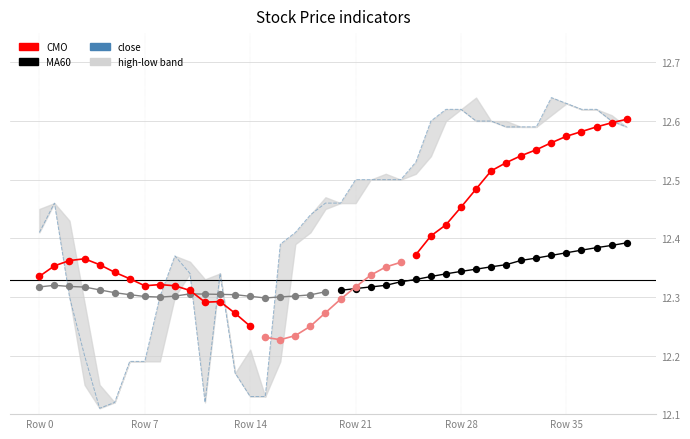

Is the value of close at 9 greater than the value of MA60 at 23?

Yes